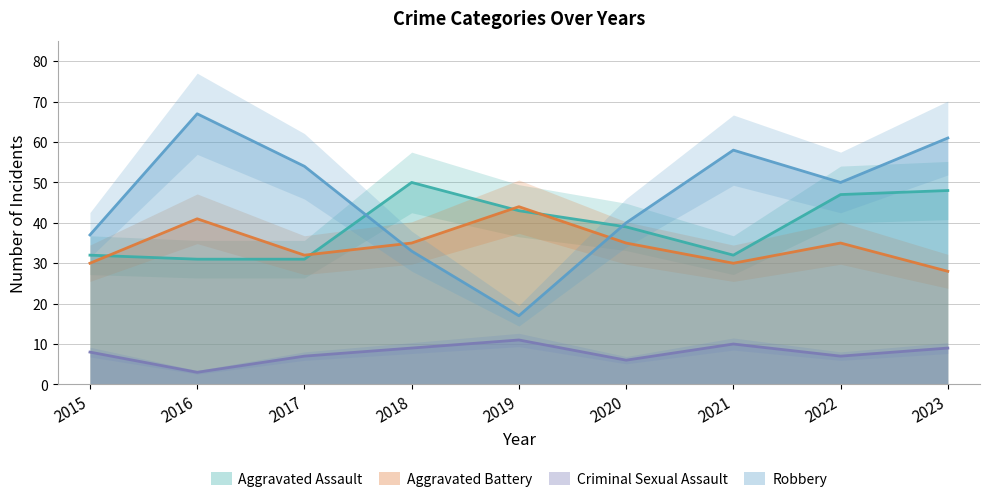

Reading left to right, list all the values displayed in this chart.

Aggravated Assault: 2015=32	2016=31	2017=31	2018=50	2019=43	2020=39	2021=32	2022=47	2023=48
Aggravated Battery: 2015=30	2016=41	2017=32	2018=35	2019=44	2020=35	2021=30	2022=35	2023=28
Criminal Sexual Assault: 2015=8	2016=3	2017=7	2018=9	2019=11	2020=6	2021=10	2022=7	2023=9
Robbery: 2015=37	2016=67	2017=54	2018=33	2019=17	2020=40	2021=58	2022=50	2023=61